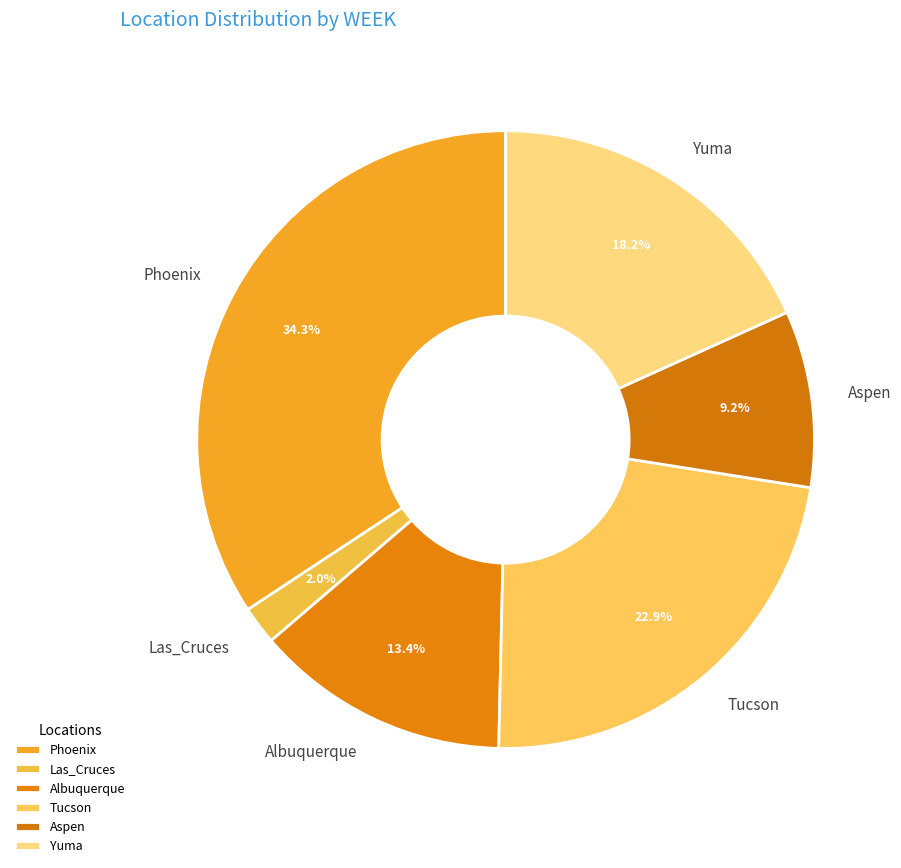

To the nearest percent, what portion does Albuquerque represent?

13%